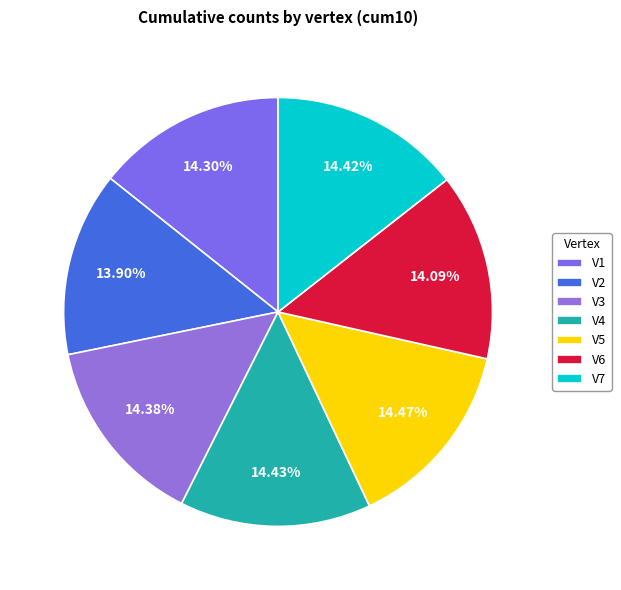

Approximately how many times larger is the value at V7 compared to V5?

1.0